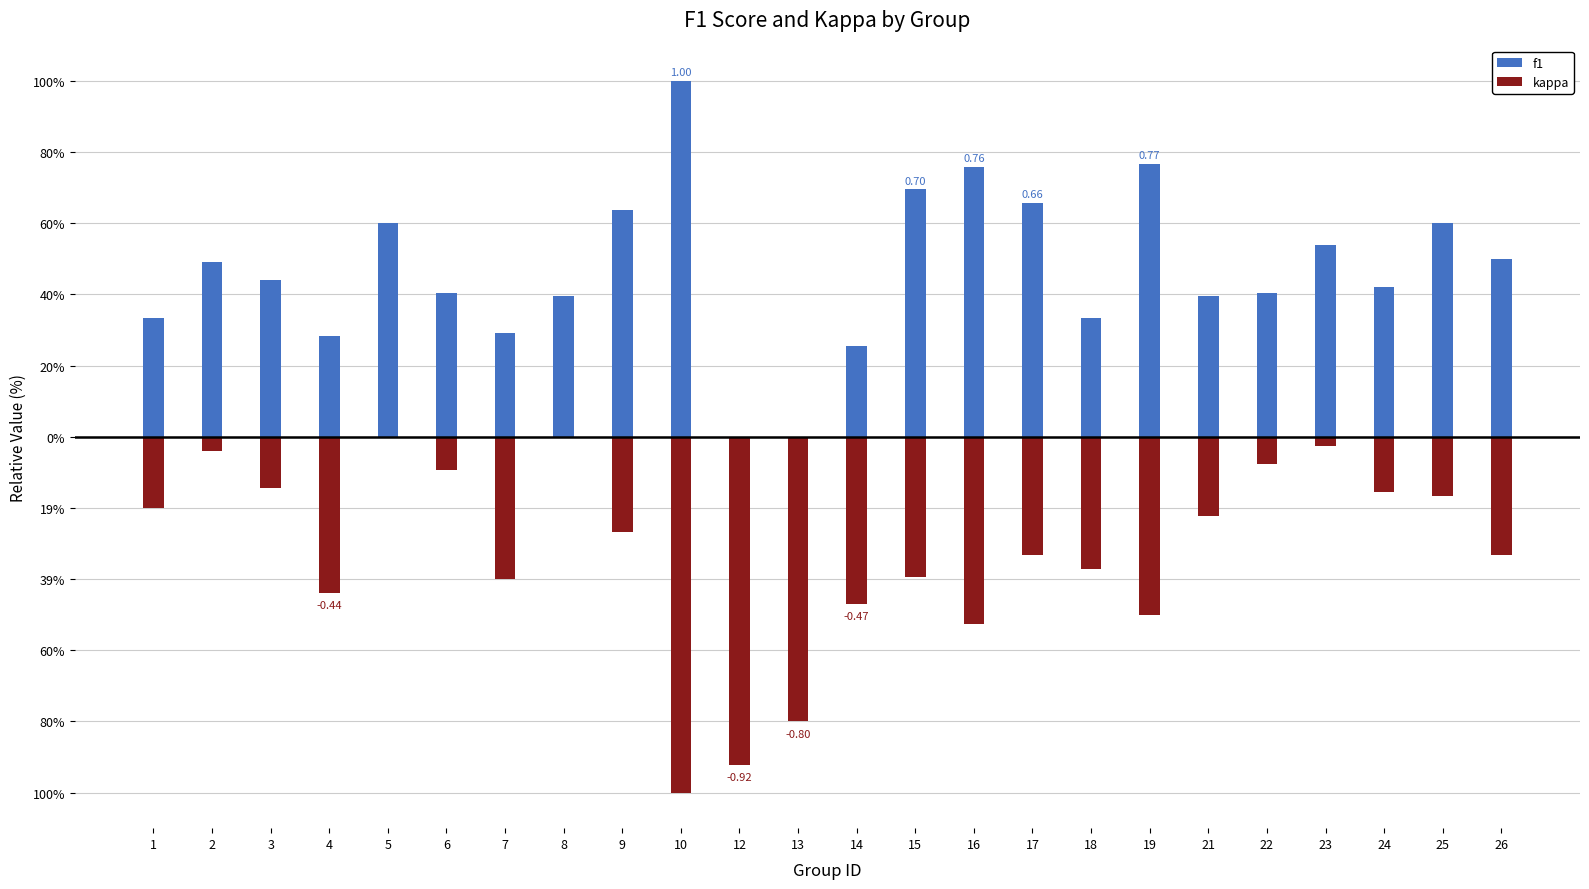

What is the difference between the kappa values at 19 and 4?

0.1